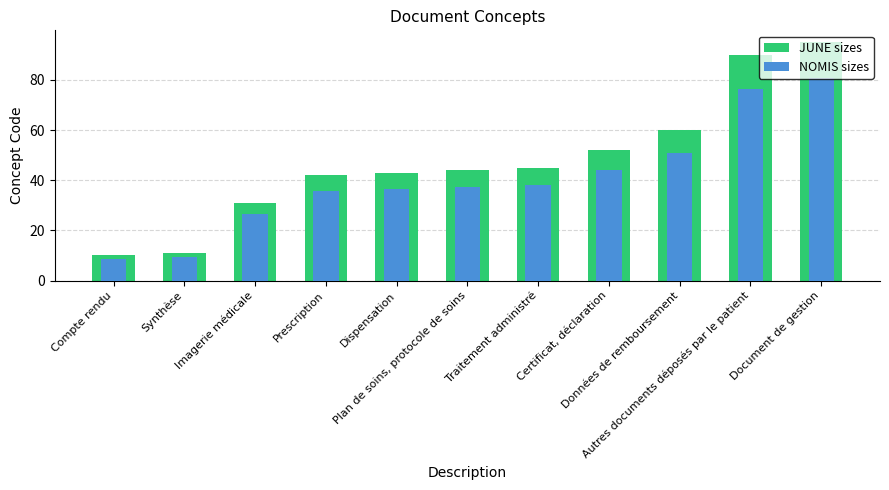

What position from the left is Traitement administré?

7